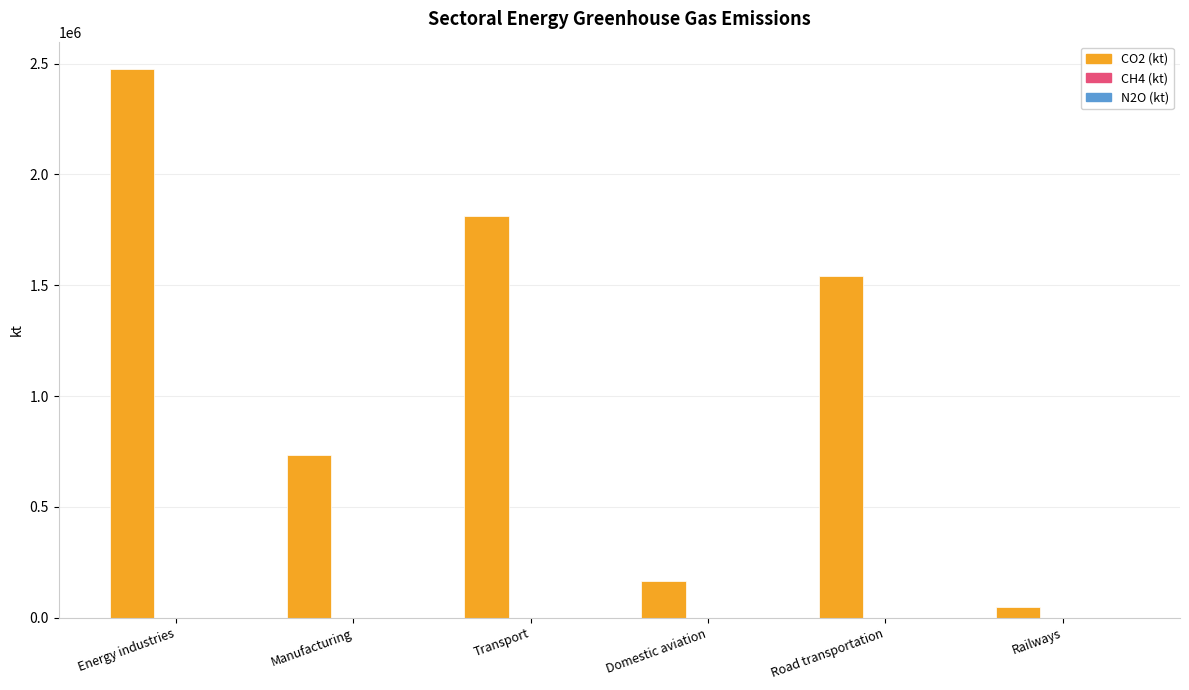

What is the average value of the CO2 (kt) series?

1128876.8